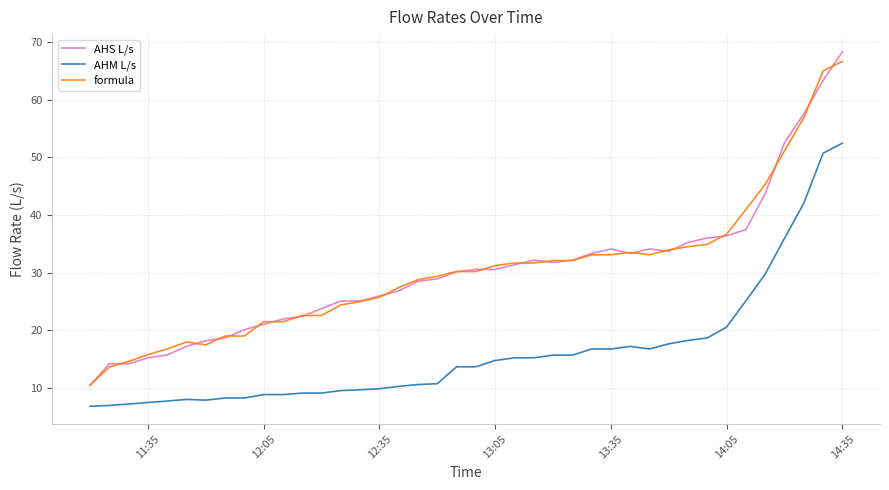

How many lines are shown in the chart?

3